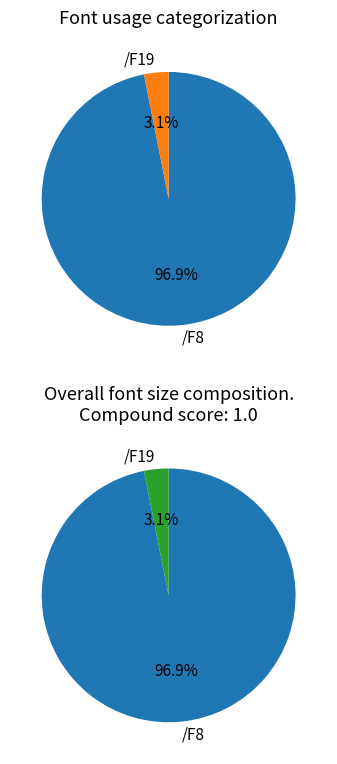

How many slices are in this pie chart?

2